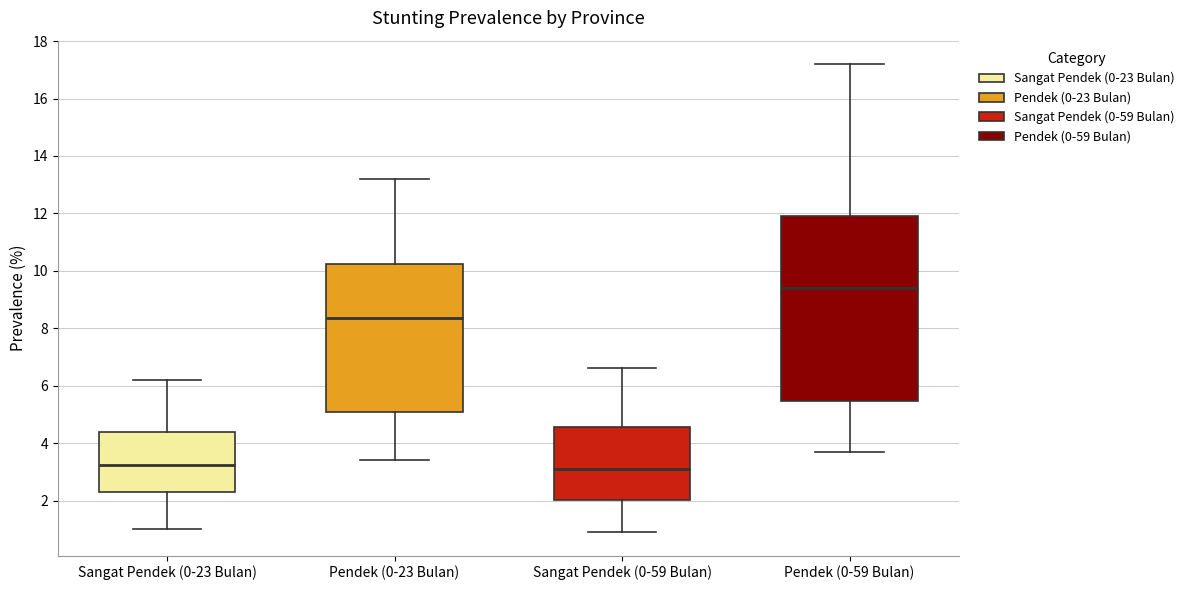

Which box is the tallest, from its lower edge to its upper edge?

Pendek (0-59 Bulan)